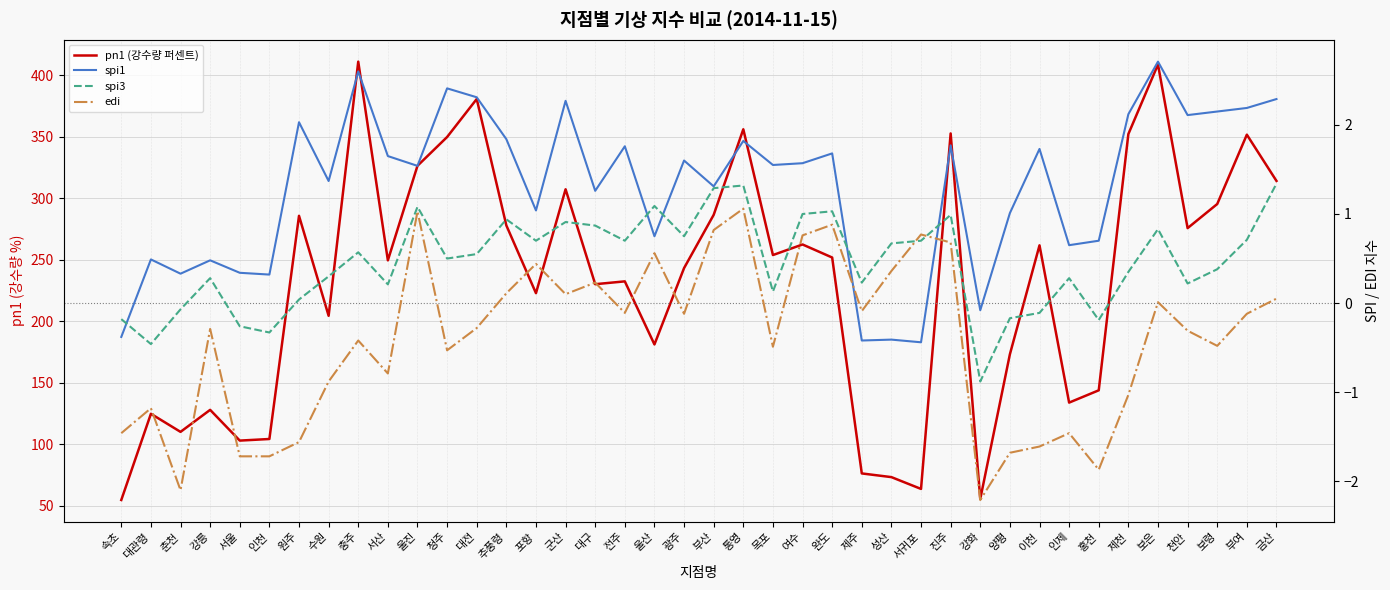

True or false: spi3 has a value of 0.3 at 제주.

False